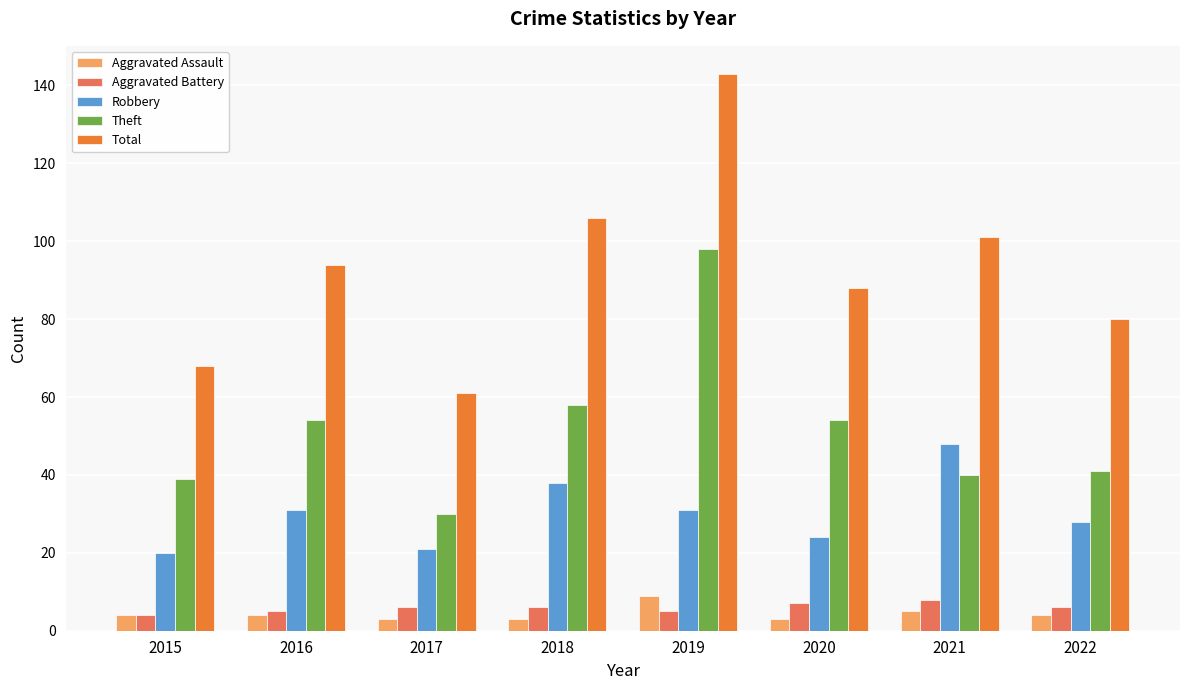

What are all the series names shown in the legend?

Aggravated Assault, Aggravated Battery, Robbery, Theft, Total